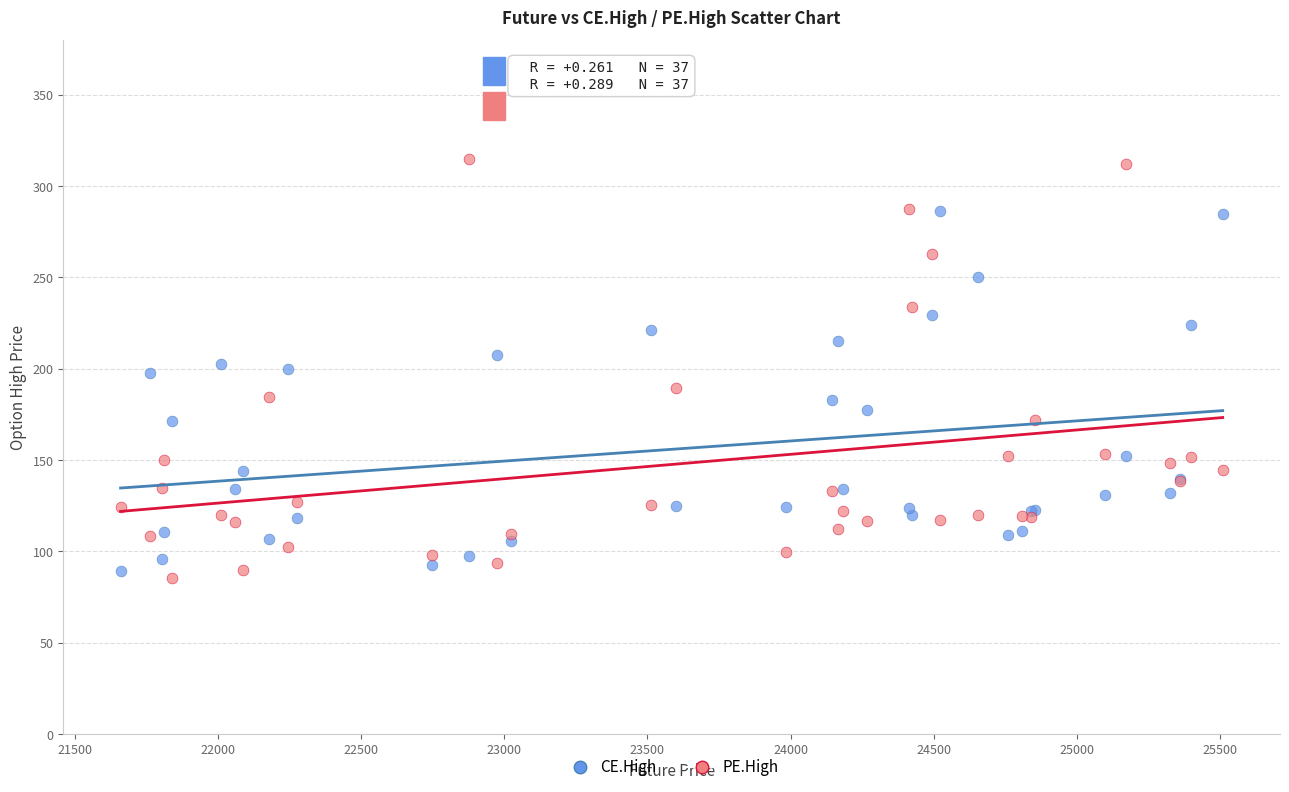

Which series has the widest spread of Y values?

PE.High